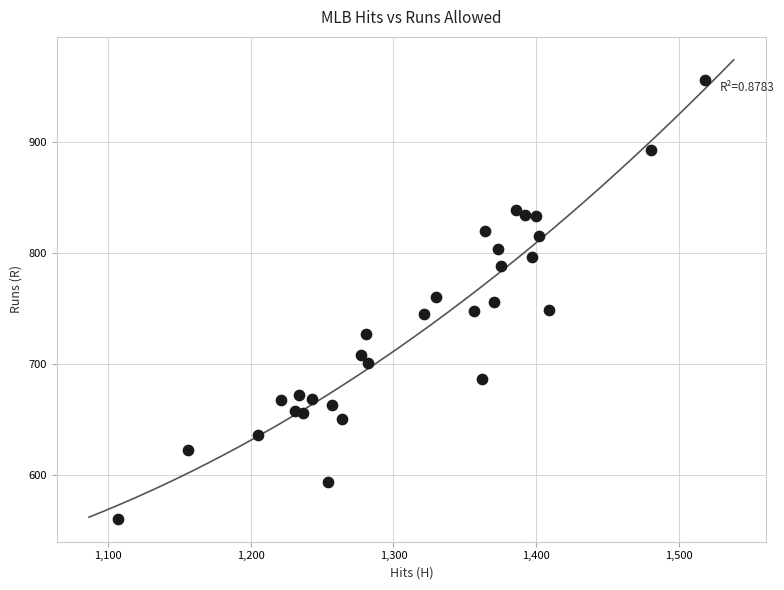

What is the range of X values (max minus min)?

411